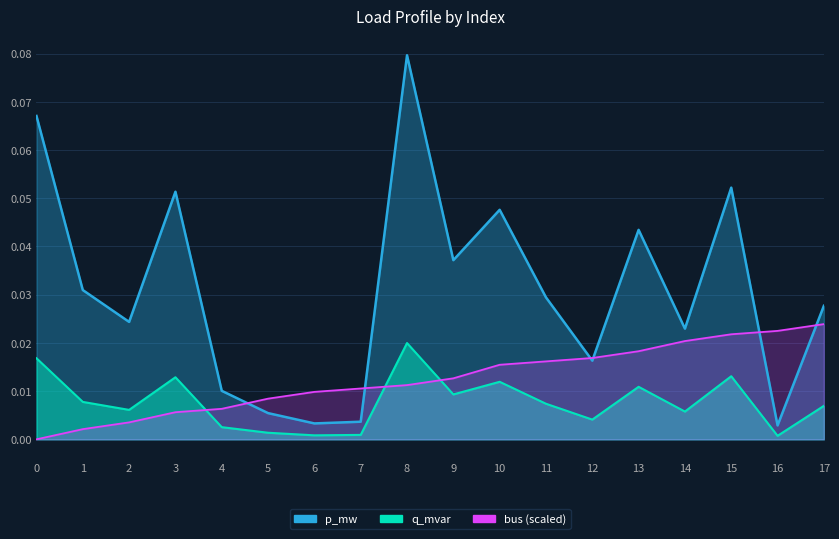

Reading left to right, what are all the values shown in this chart?

p_mw: 0=0.0	1=0.0	2=0.0	3=0.0	4=0.0	5=0.0	6=0.0	7=0.0	8=0.0	9=0.0	10=0.0	11=0.0	12=0.0	13=0.0	14=0.0	15=0.0	16=0.0	17=0.0
q_mvar: 0=0.1	1=0.0	2=0.0	3=0.1	4=0.0	5=0.0	6=0.0	7=0.0	8=0.1	9=0.0	10=0.0	11=0.0	12=0.0	13=0.0	14=0.0	15=0.1	16=0.0	17=0.0
bus: 0=0.0	1=0.0	2=0.0	3=0.0	4=0.0	5=0.0	6=0.0	7=0.0	8=0.0	9=0.0	10=0.0	11=0.0	12=0.0	13=0.0	14=0.0	15=0.0	16=0.0	17=0.0